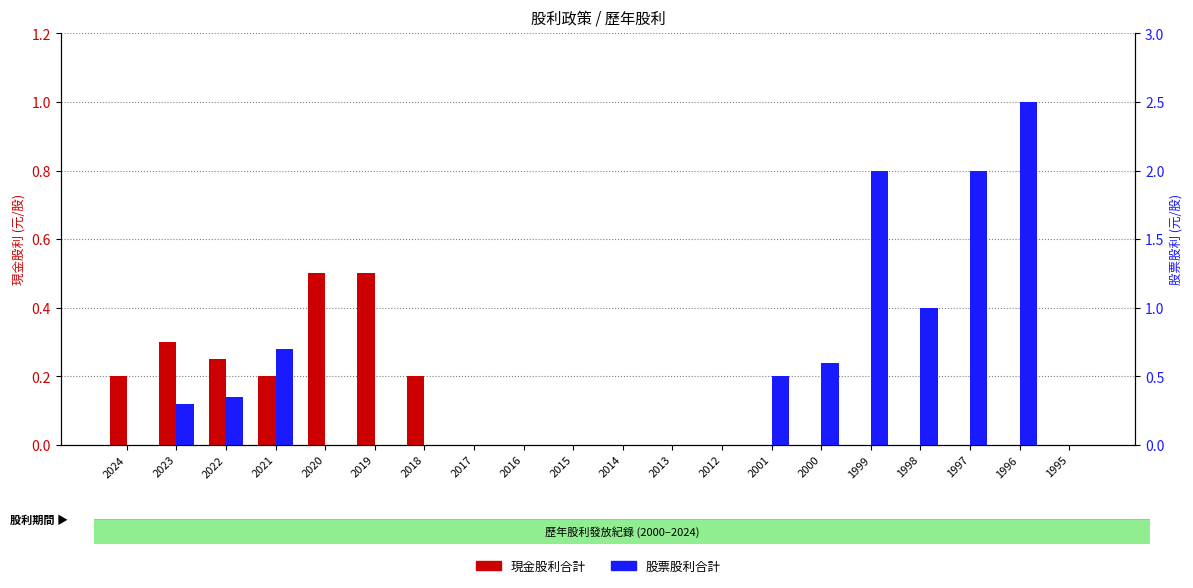

True or false: 股票股利合計 has a value of 0.6 at 2000.

True